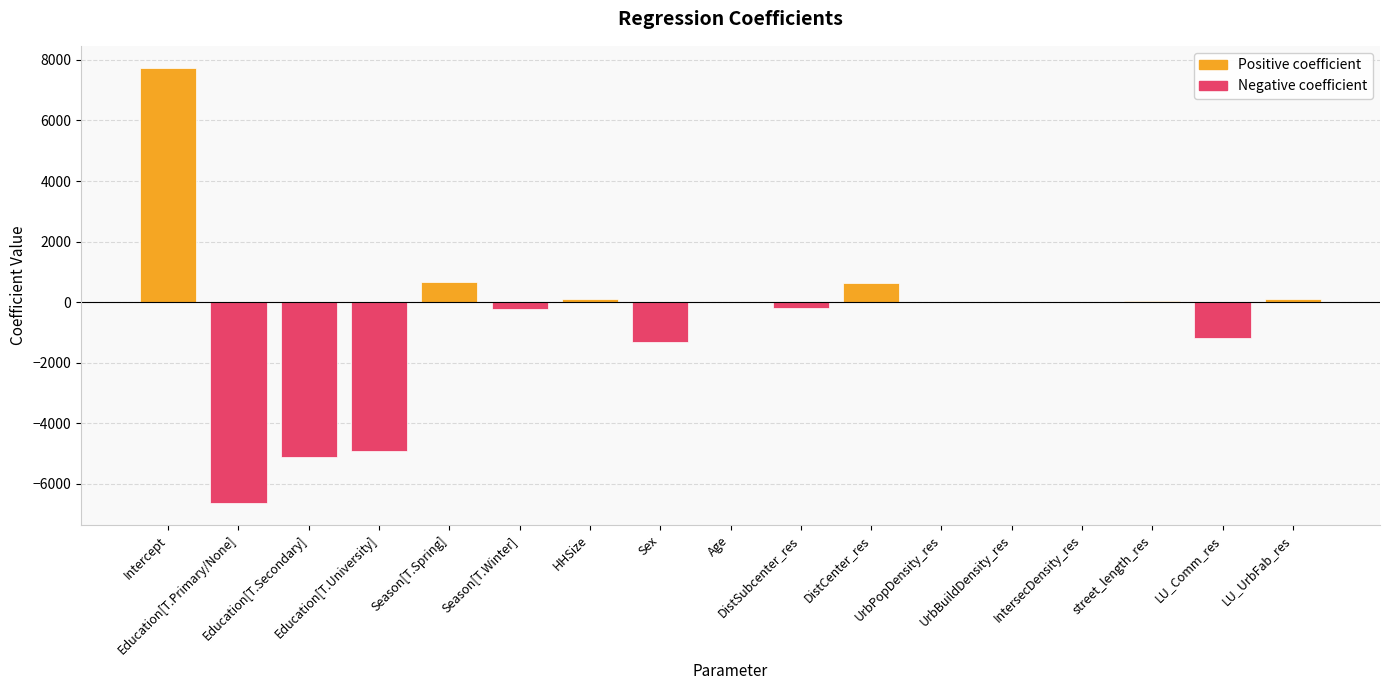

Which category has the highest value across all series?

Intercept